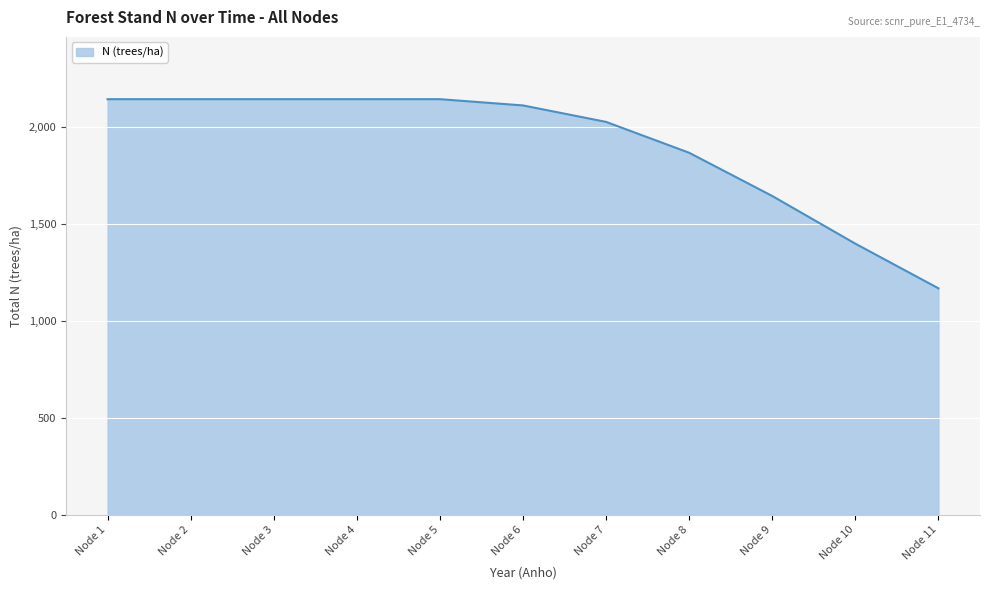

Does the chart display data point markers on the line(s)?

No